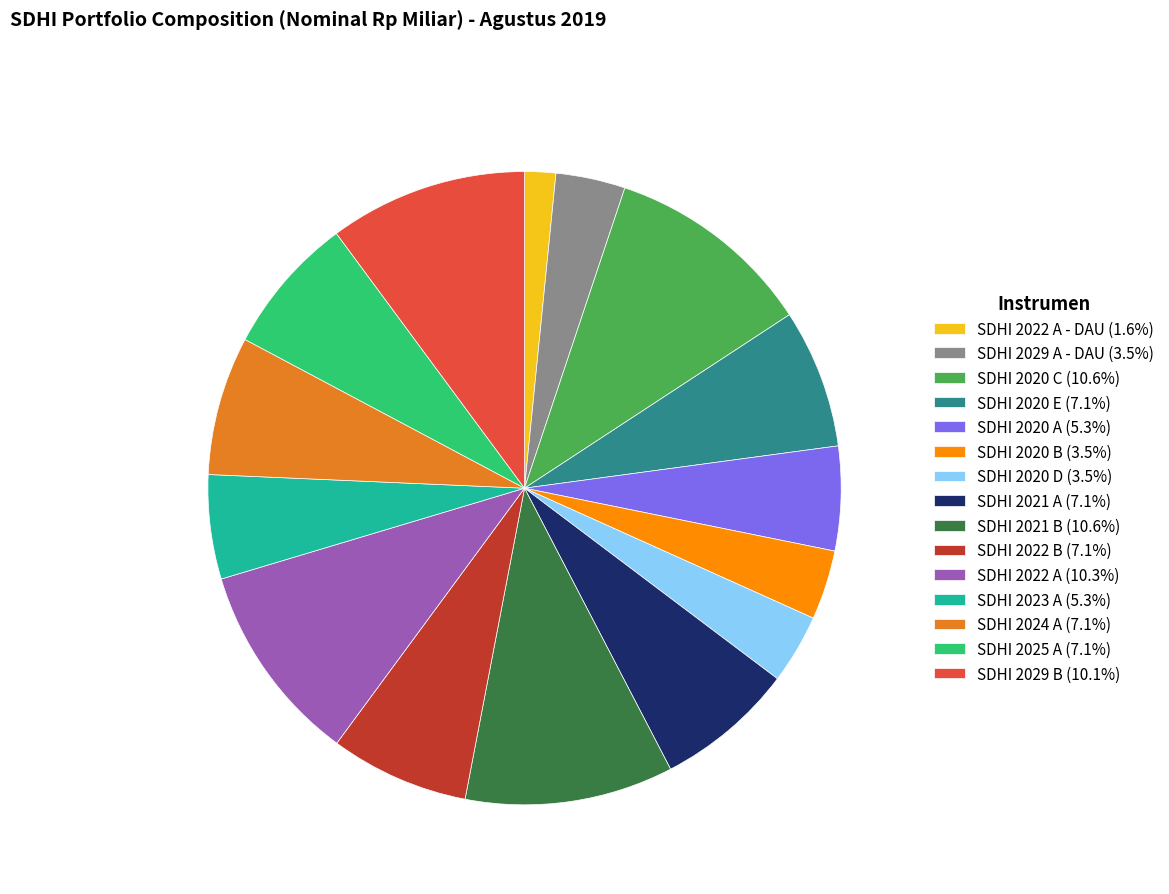

Combined, do SDHI 2021 A (7.1%) and SDHI 2022 A - DAU (1.6%) account for over 50%?

No